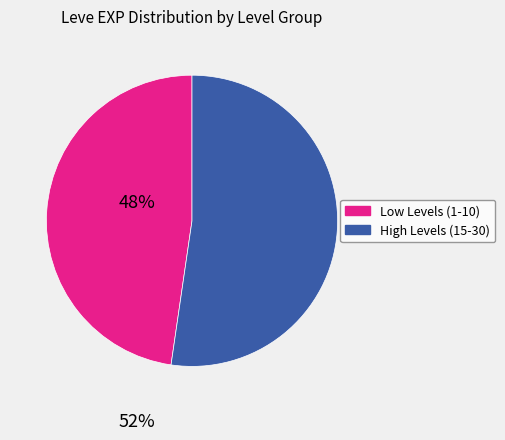

Does any single category account for the majority?

Yes